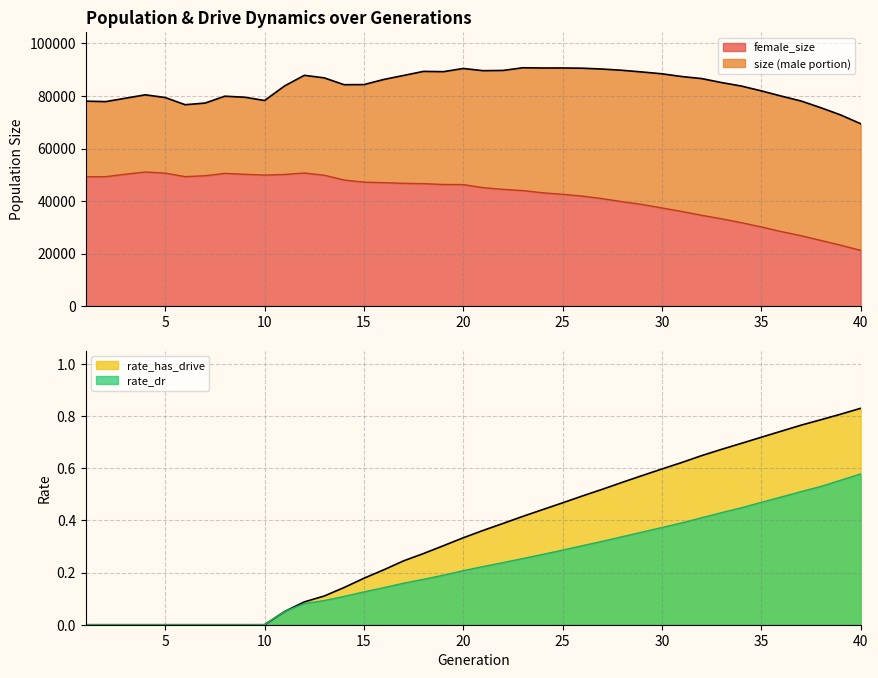

The value of female_size at 27 is 40912.0. True or false?

True